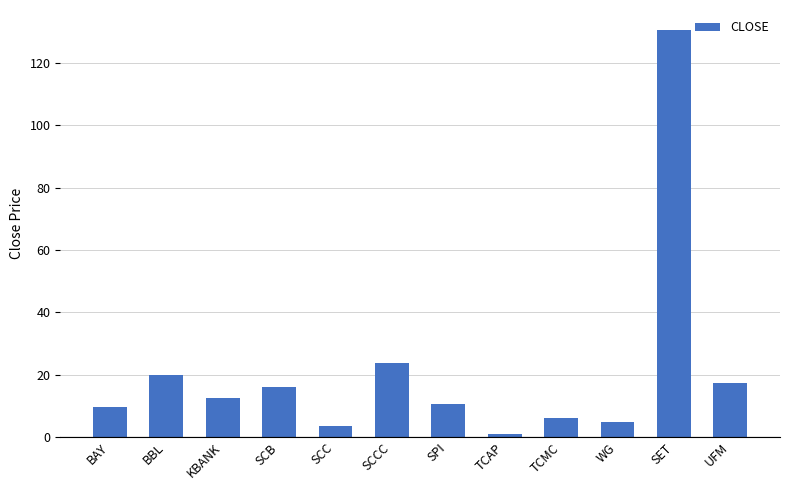

True or false: the data shows 23.7 at SCCC.

True